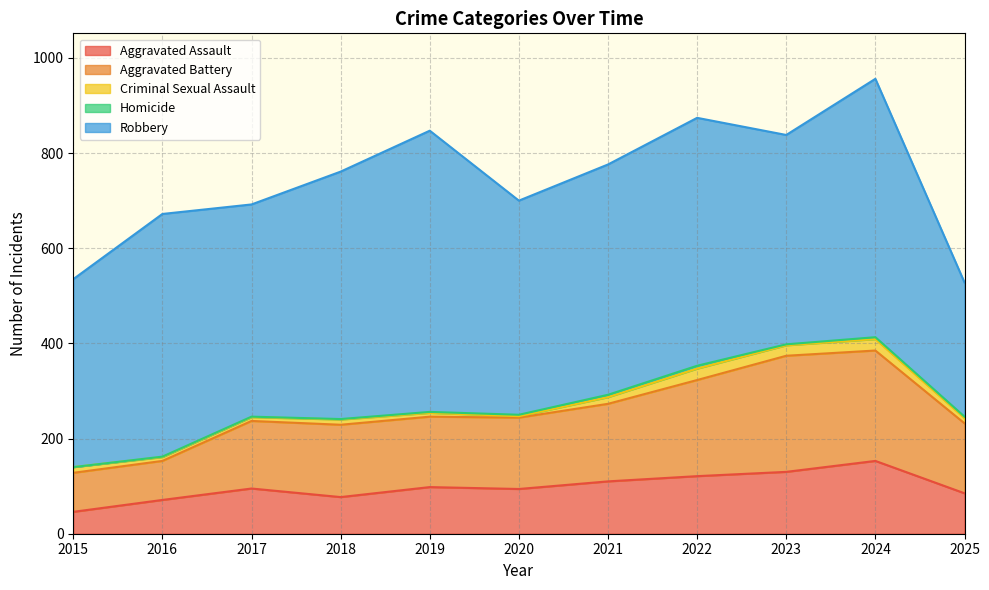

Count the number of categories in the chart.

11